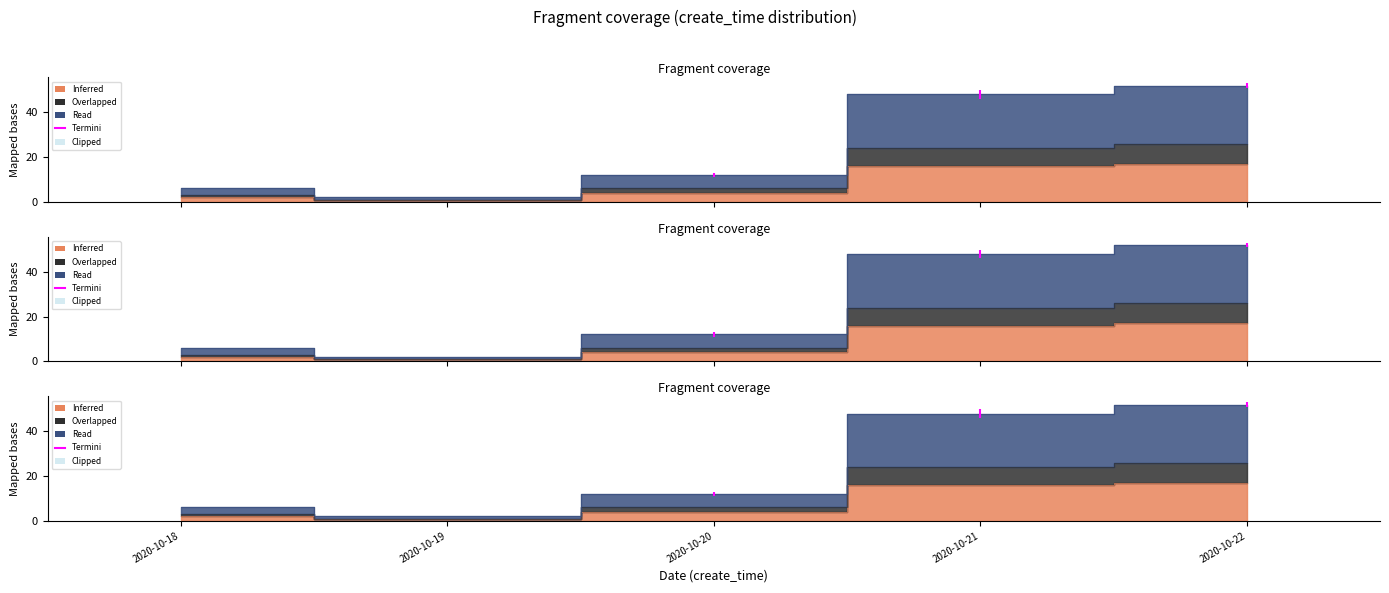

Which series changed the most between 2020-10-19 and 2020-10-20?

Read